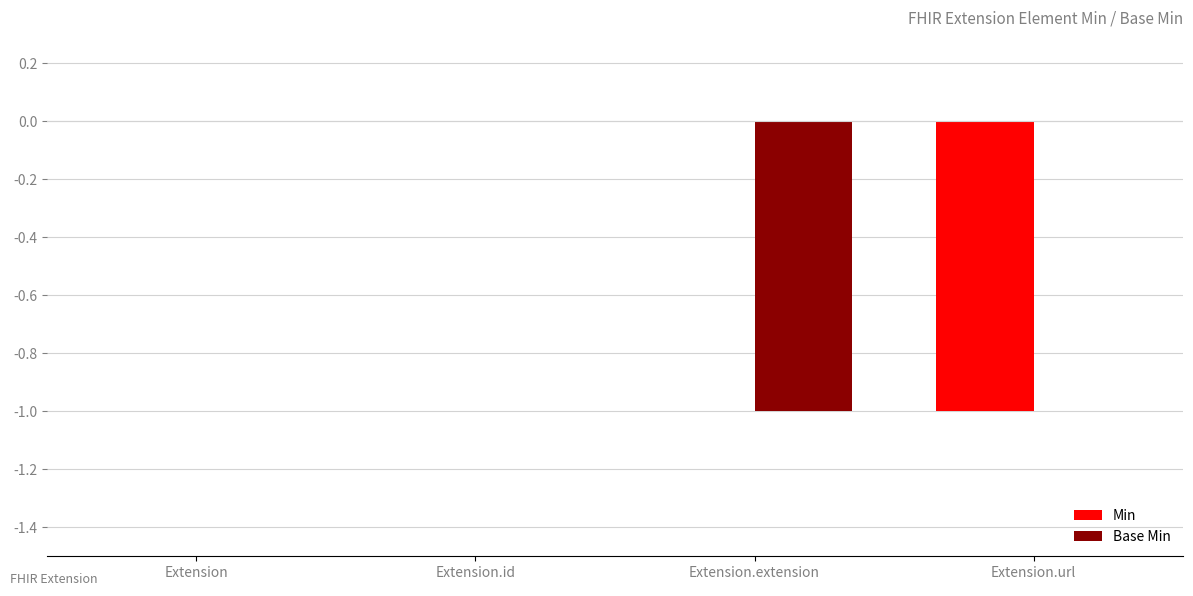

The value of Base Min at Extension.url is 0. True or false?

True